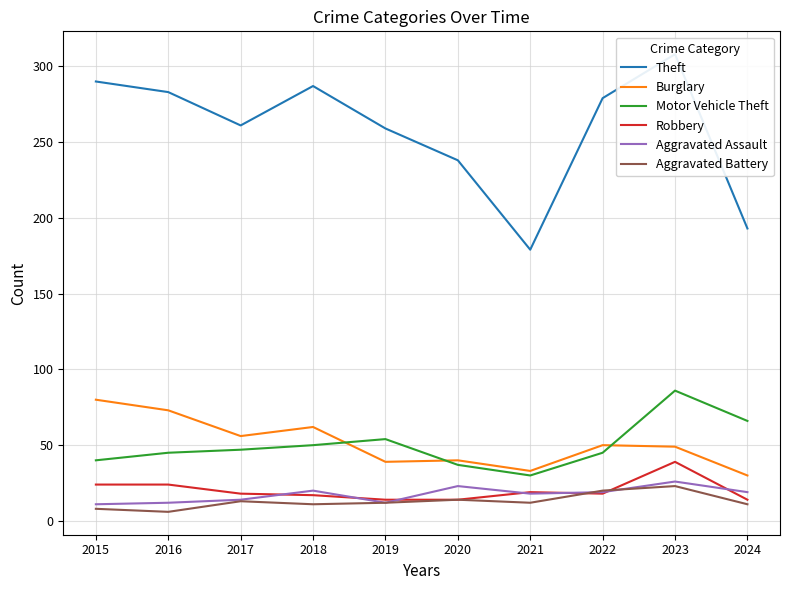

What is the sum of all Theft values?

2577